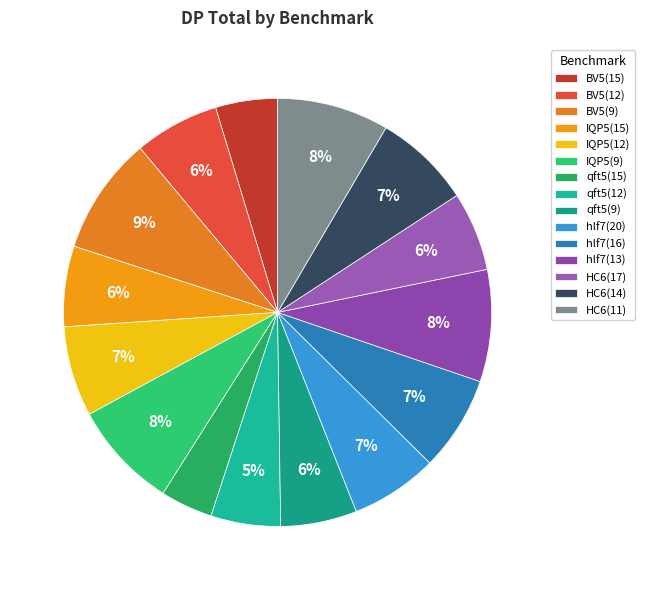

Combined, what portion of the pie is qft5(12) and BV5(9)?

14.2%